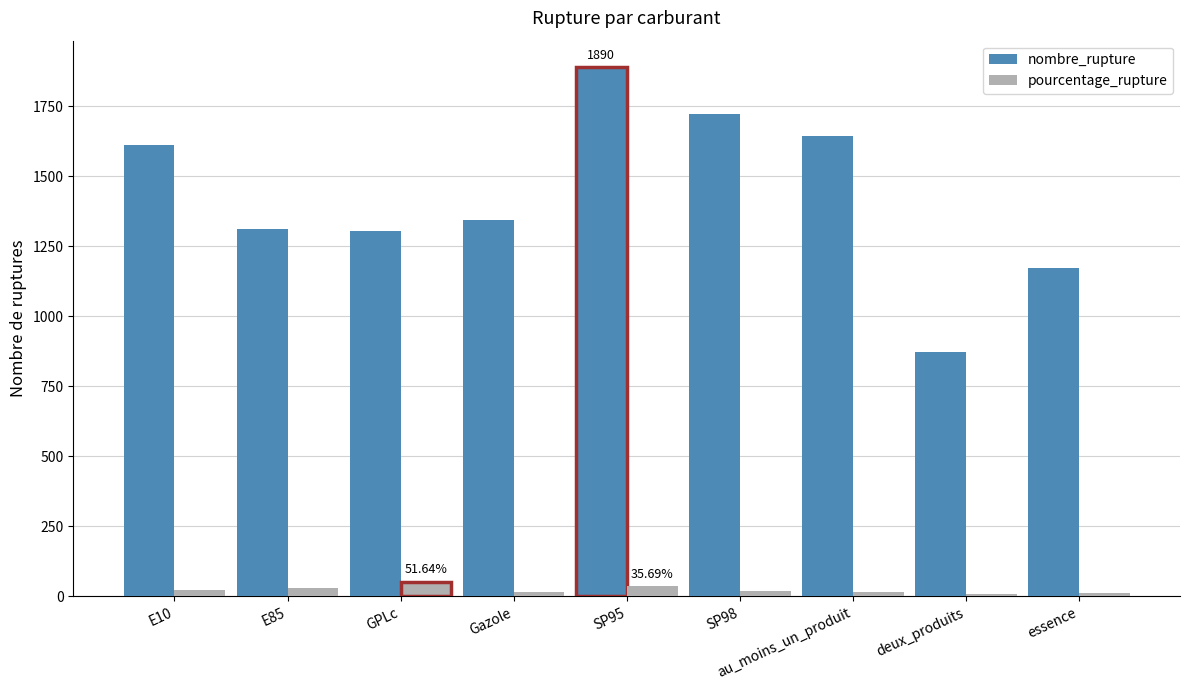

The value of nombre_rupture at SP95 is 1890.0. True or false?

True